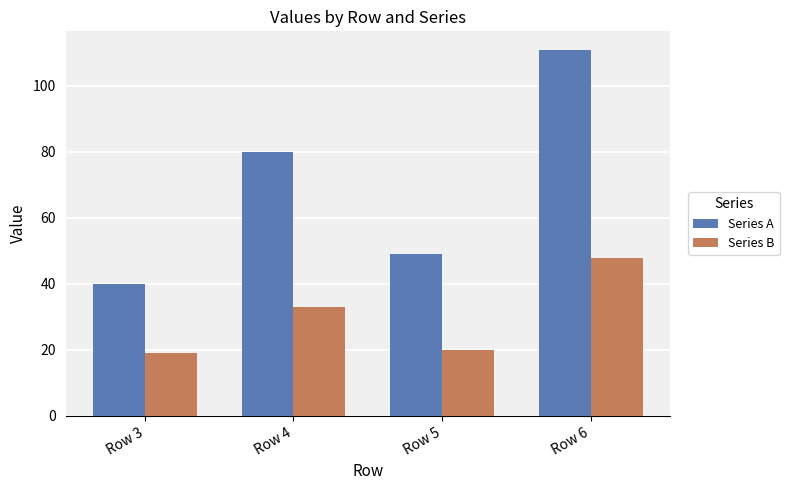

List the labels in order of Series B value, largest first.

Row 6, Row 4, Row 5, Row 3